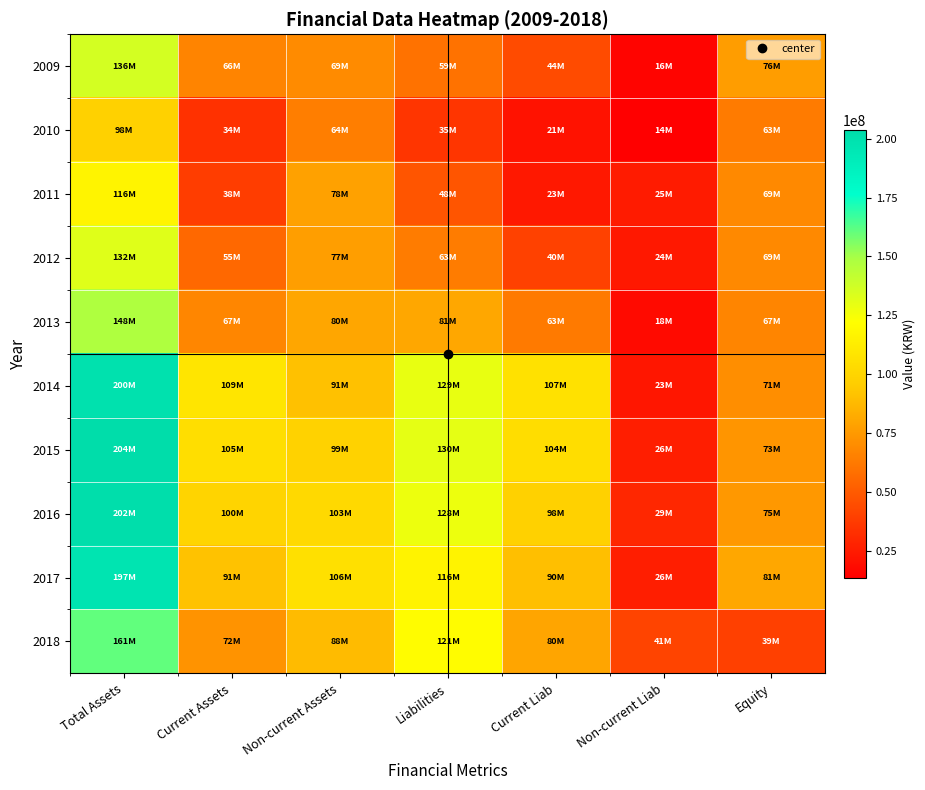

Rank the series by their maximum value, from highest to lowest.

2015, 2016, 2014, 2017, 2018, 2013, 2009, 2012, 2011, 2010